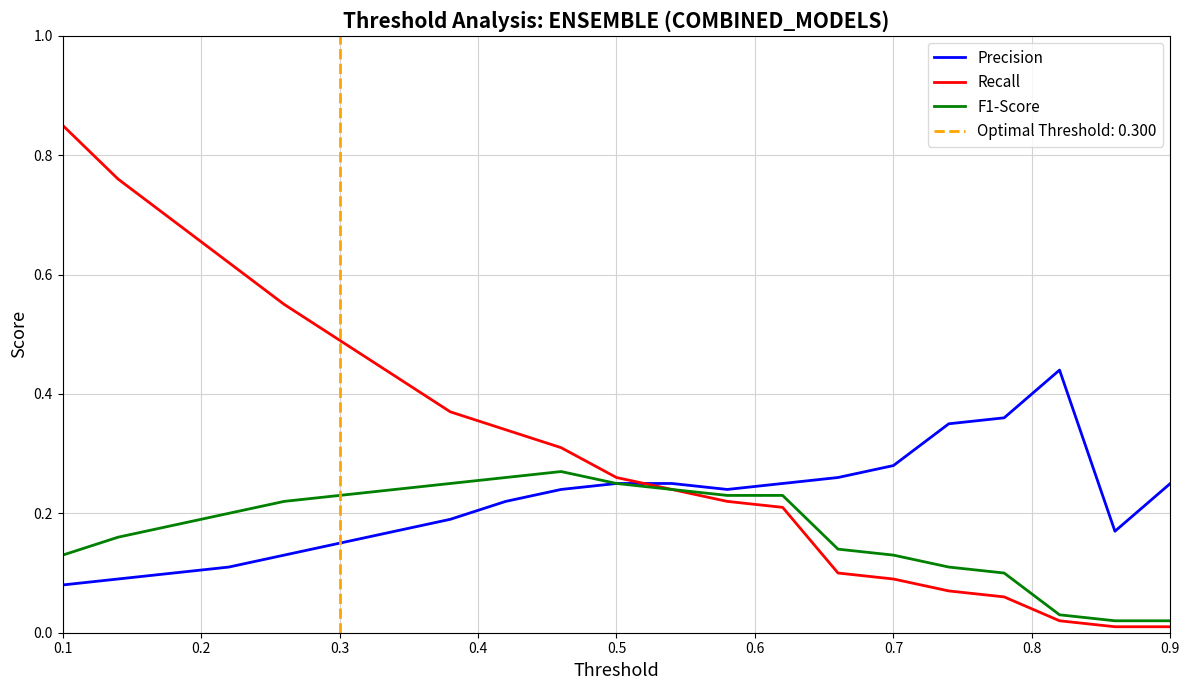

True or false: Precision and Recall cross at least once.

True